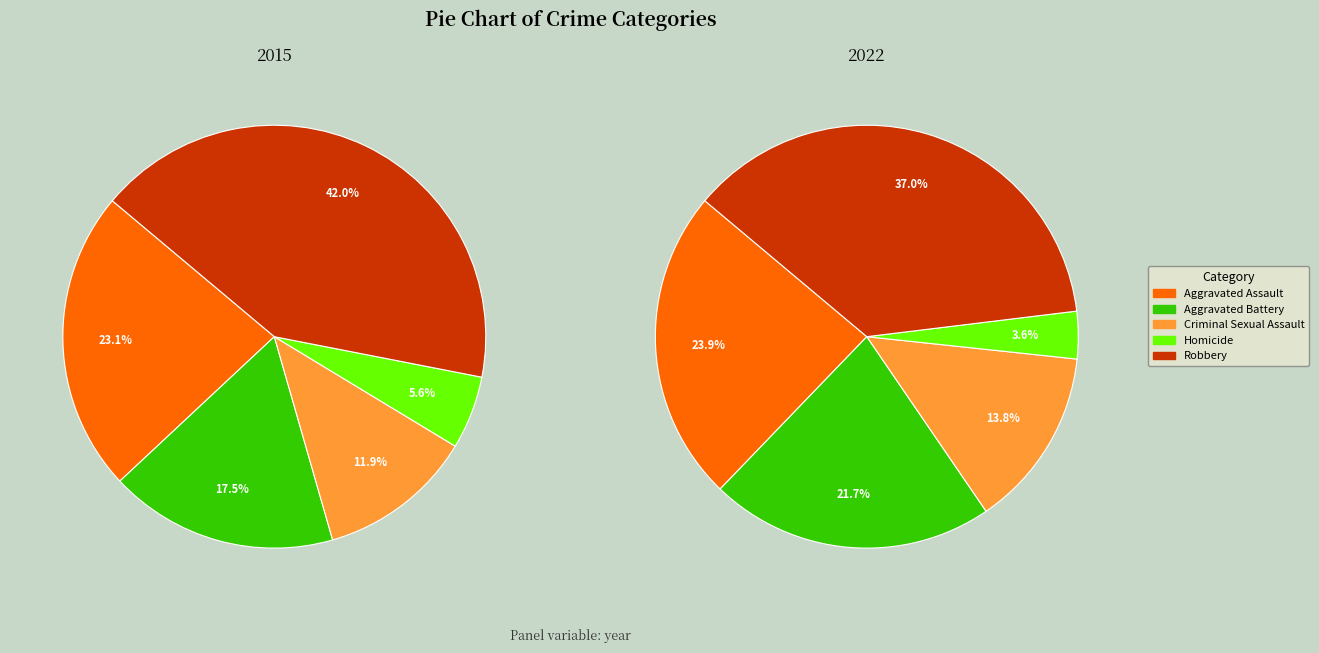

Combined, do Robbery and Homicide account for over 50%?

No